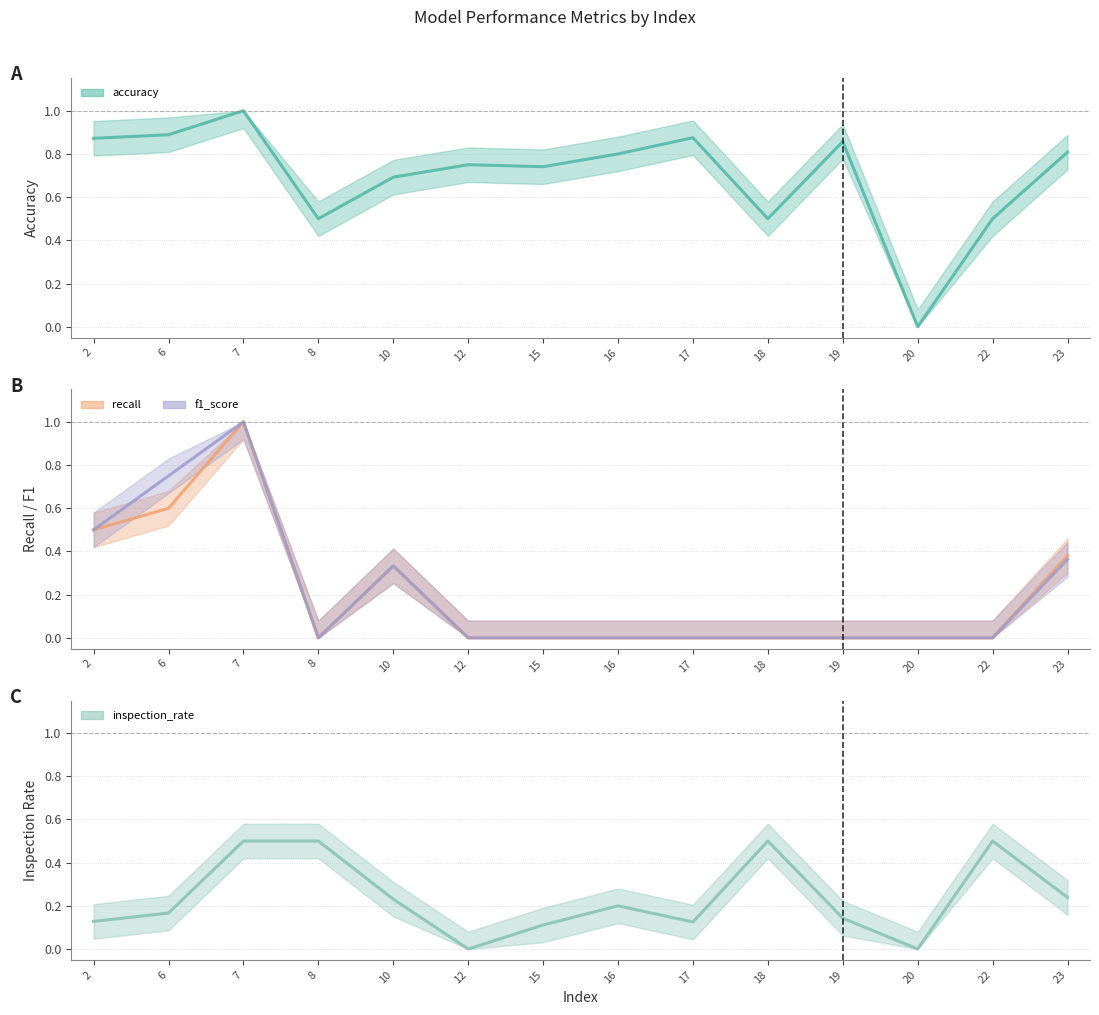

Count the accuracy values in the range 0 to 1.

14